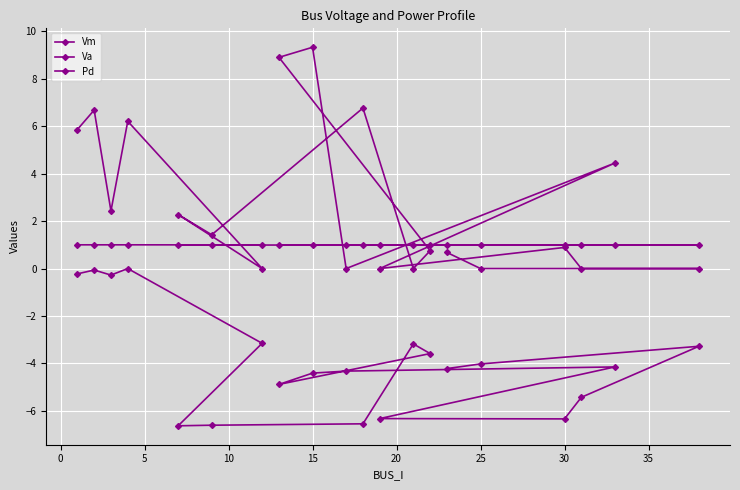

How many lines are shown in the chart?

3